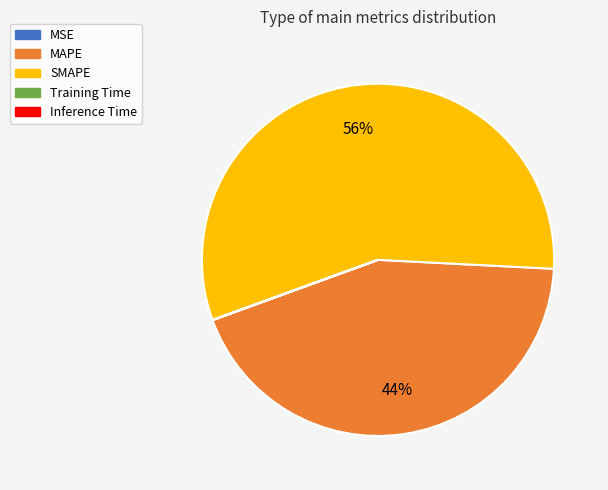

What is the largest slice in the pie chart?

SMAPE